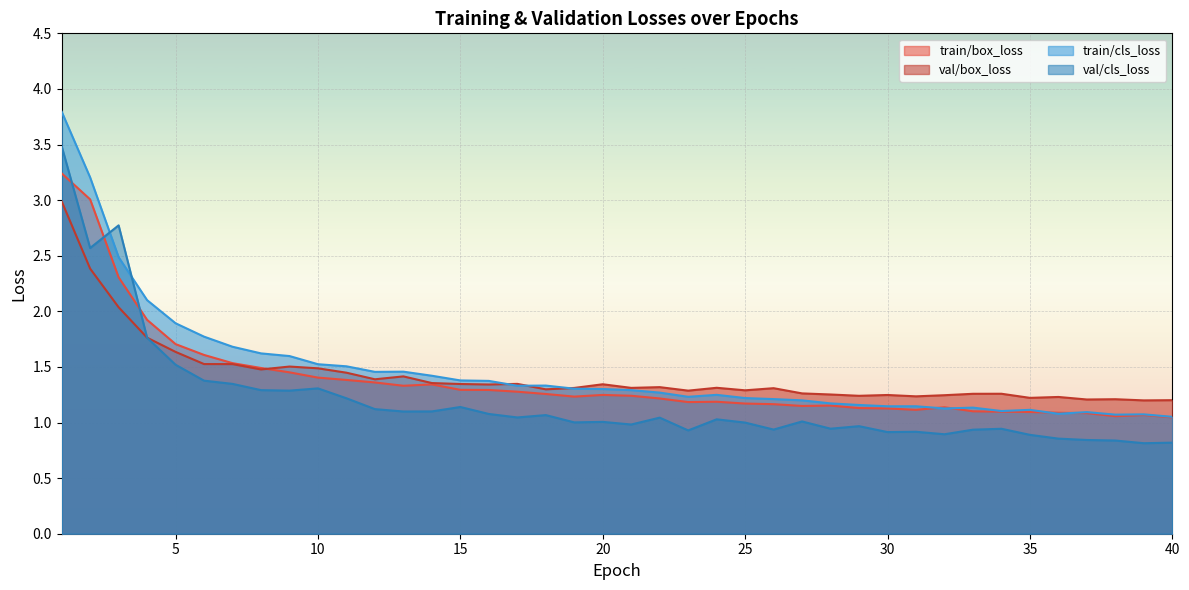

List the series in order of their overall mean, lowest first.

val/cls_loss, train/box_loss, val/box_loss, train/cls_loss